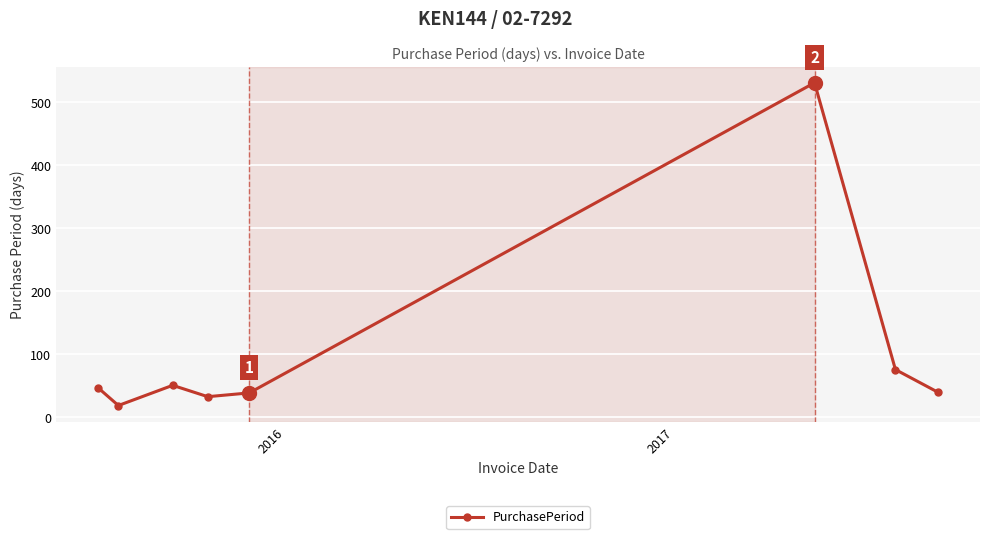

Does the chart have visible grid lines?

Yes